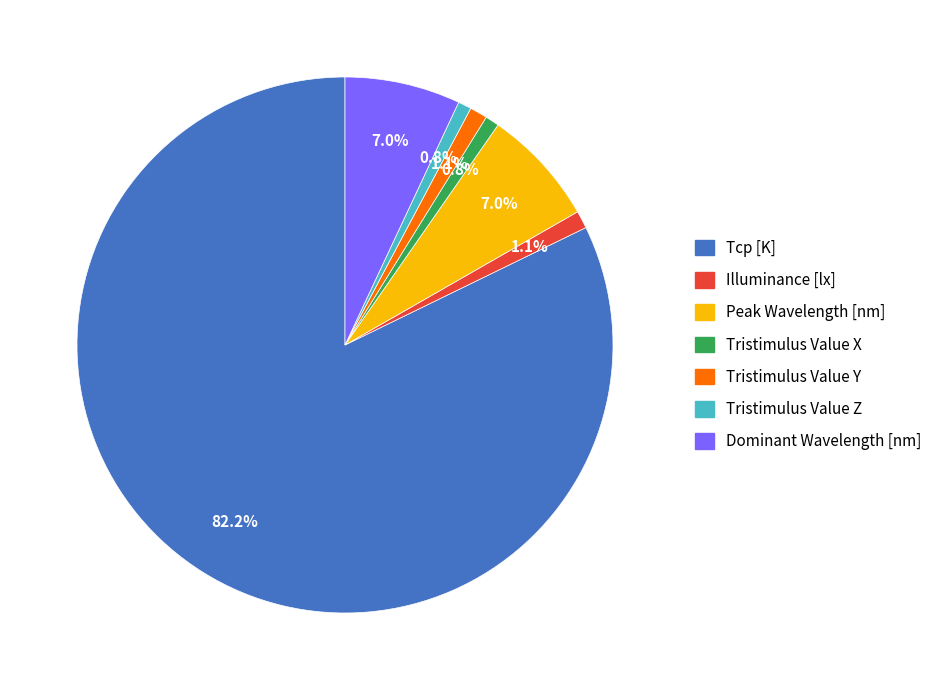

Approximately how many times larger is the value at Peak Wavelength [nm] compared to Dominant Wavelength [nm]?

1.0